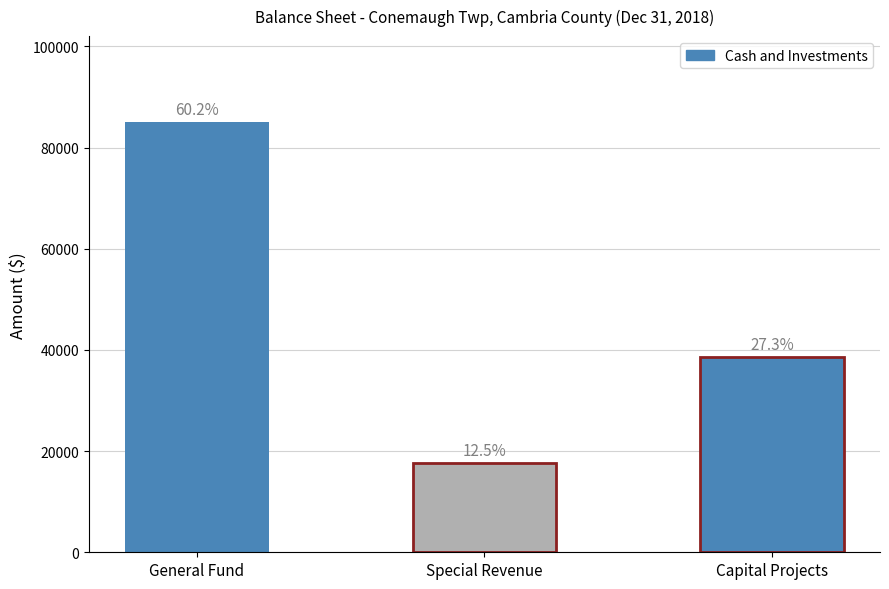

Is it true that the value at Capital Projects is 38604?

True